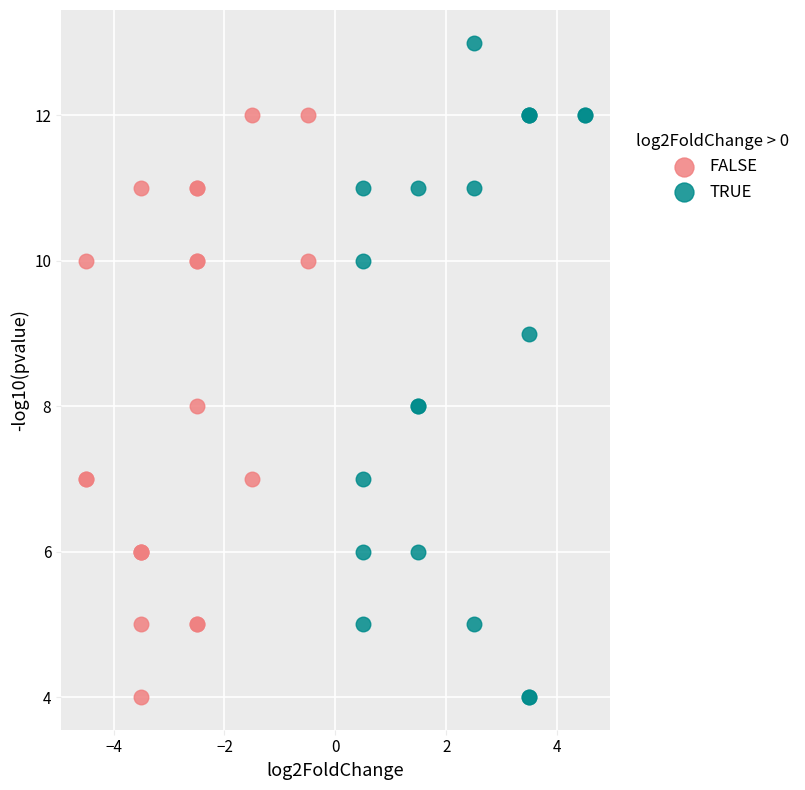

What are all the series names shown in the legend?

FALSE, TRUE